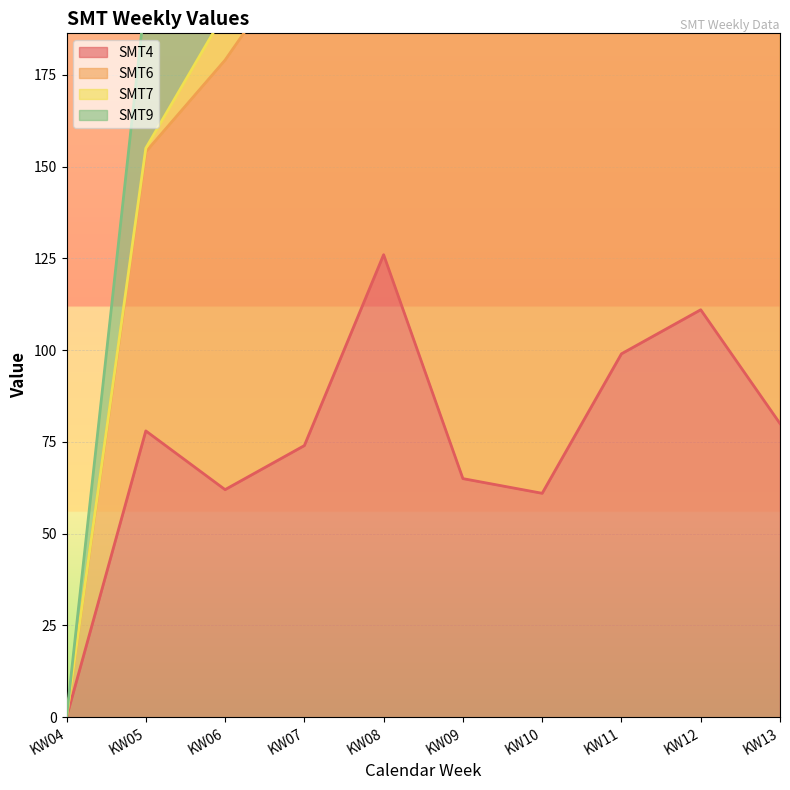

At how many categories does at least one series exceed 108?

8